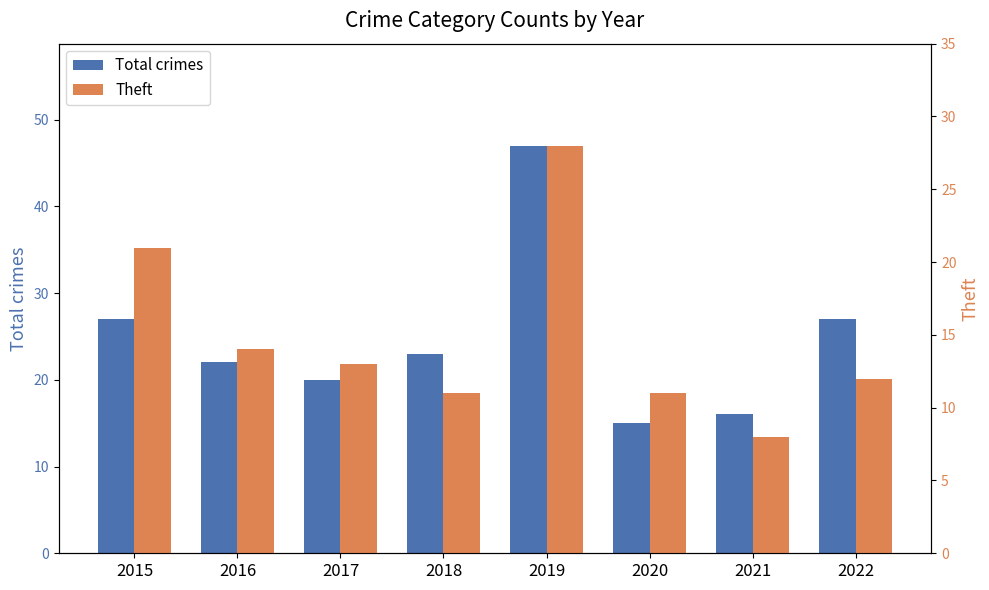

What is the average value of the Theft series?

15